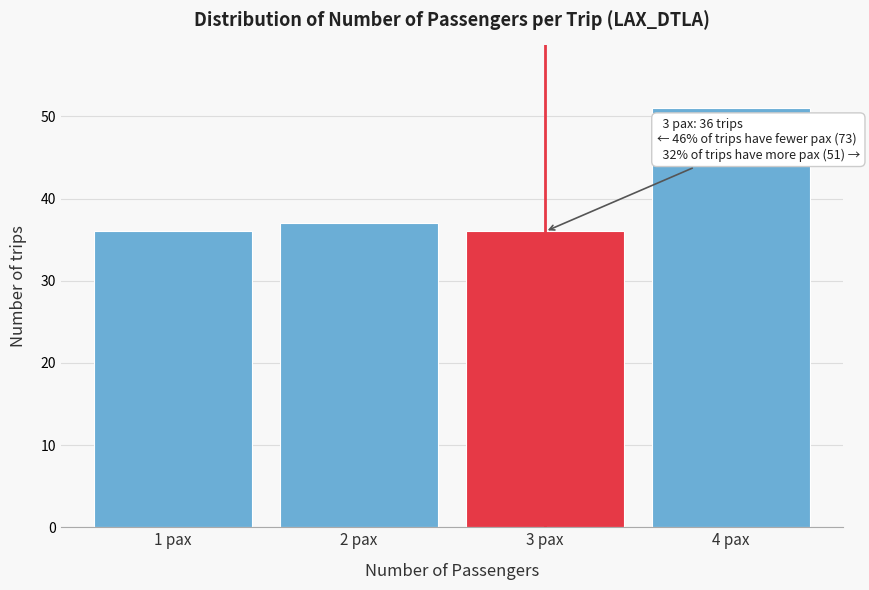

Reading left to right, transcribe all the data shown in this chart.

1 pax=36	2 pax=37	3 pax=36	4 pax=51